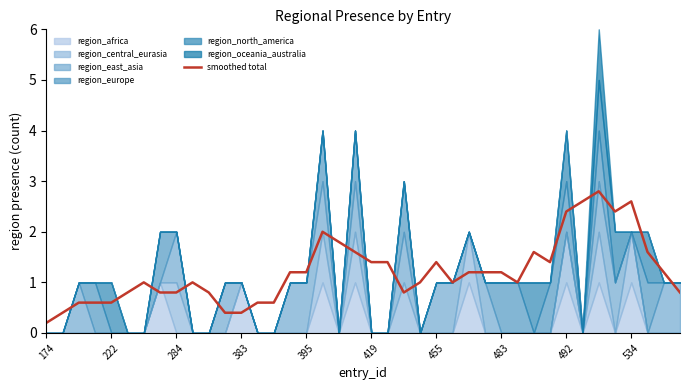

The smoothed total series shows 1.2 at 483. True or false?

True